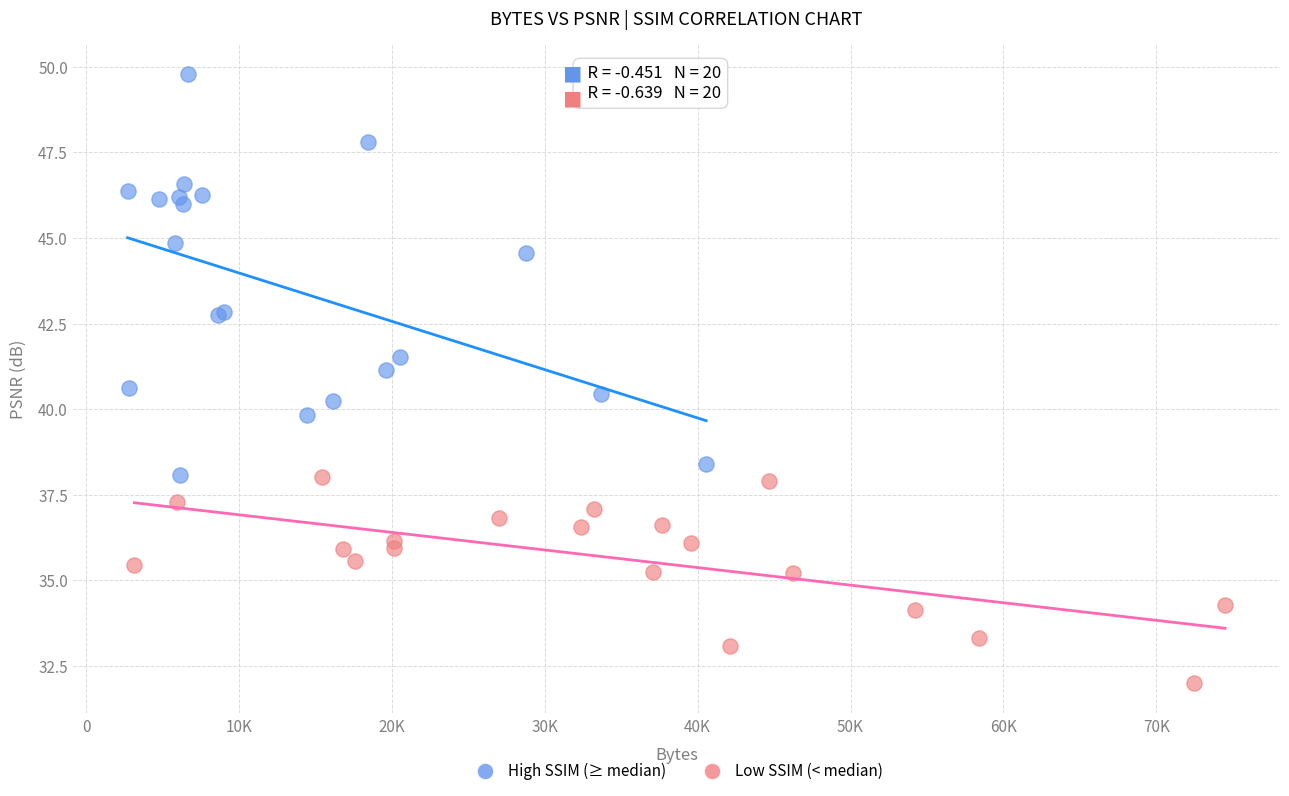

Which series reaches the maximum Y coordinate?

High SSIM (≥ median)